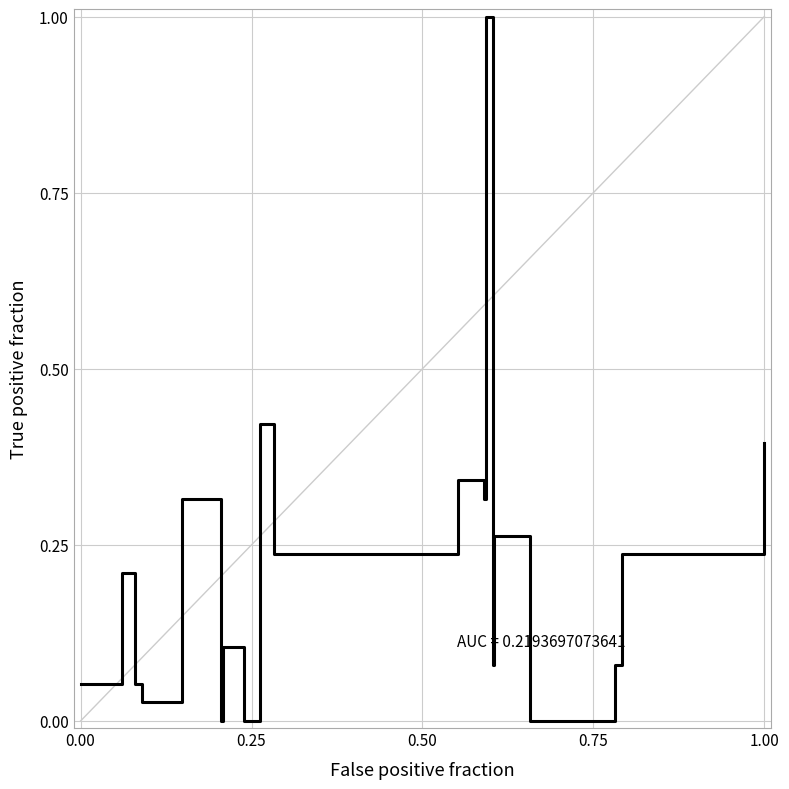

What is the difference between the maximum and minimum values?

1.0